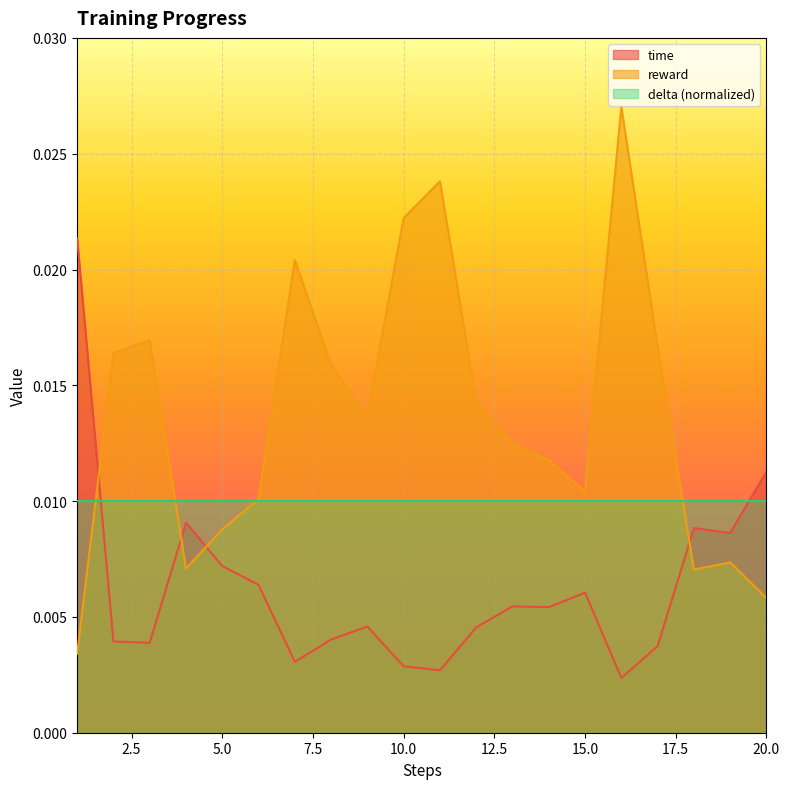

At which category is the sum across all series the highest?

16